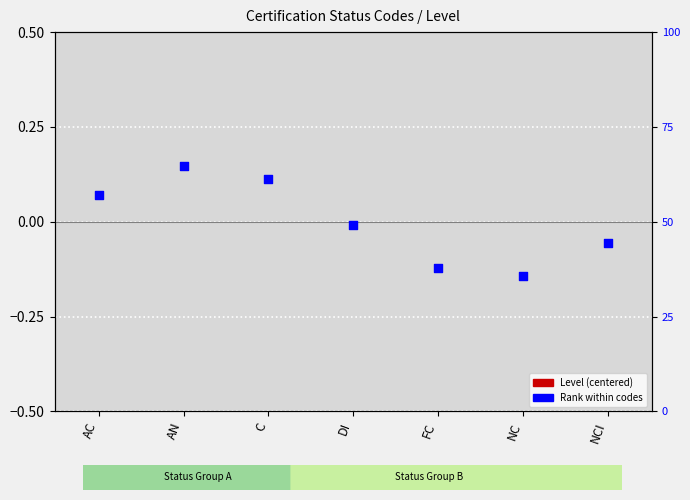

At which category is the sum across all series the highest?

AN